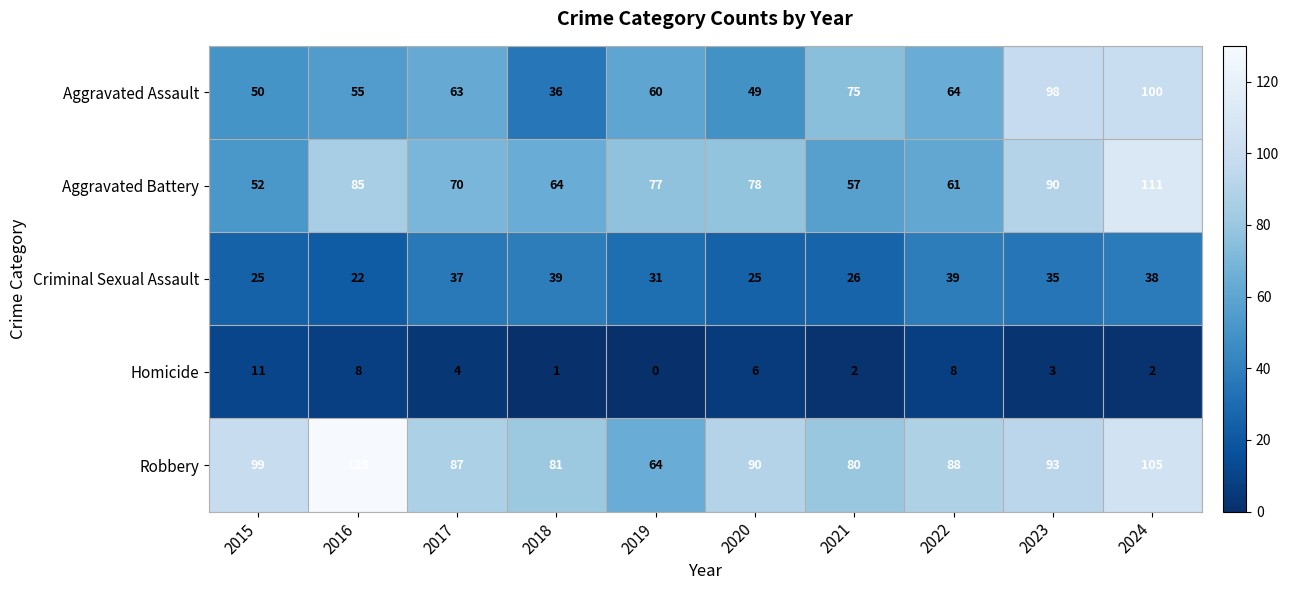

What is the sum of all Robbery values?

916